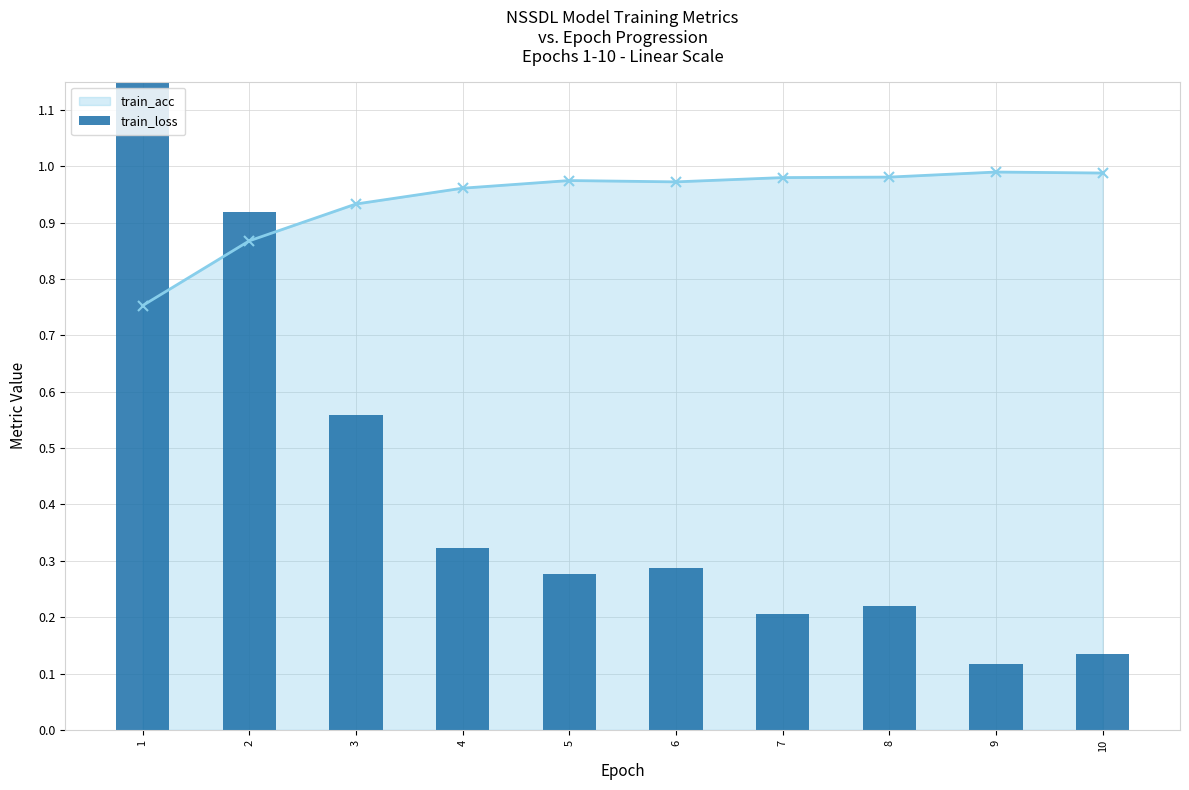

Count the number of categories in the chart.

10